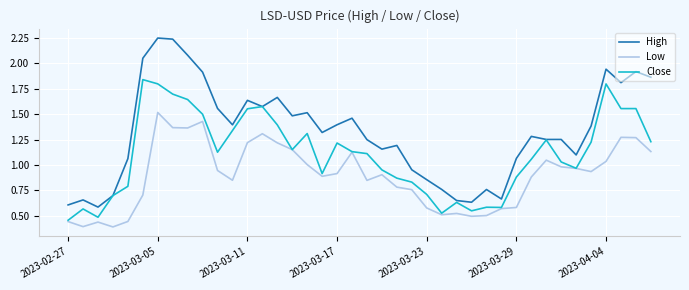

What are all the series names shown in the legend?

High, Low, Close